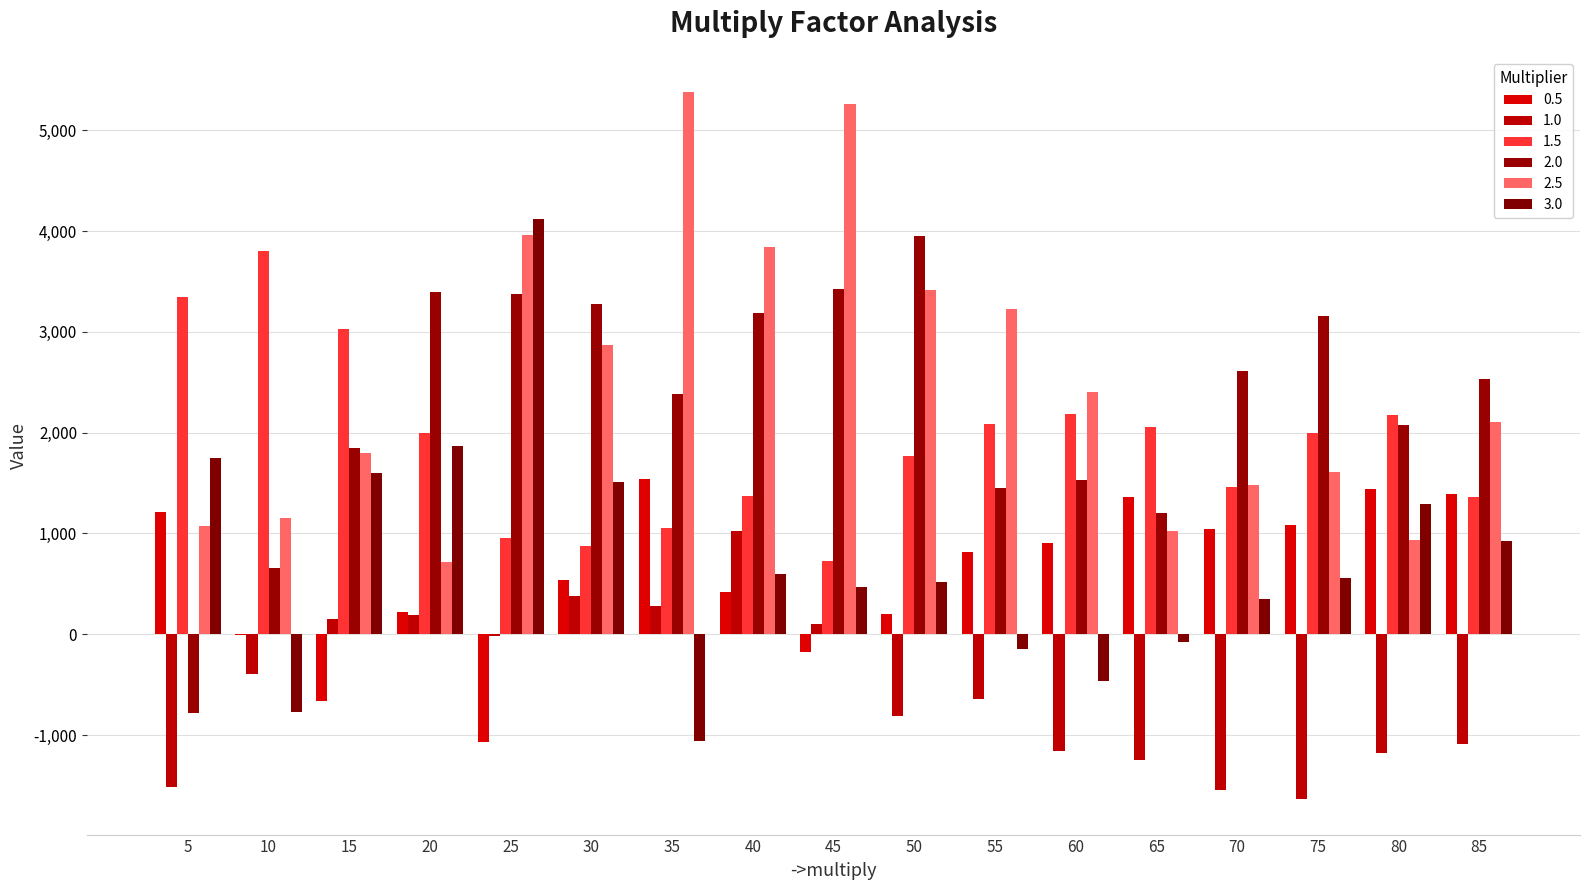

List the labels in order of 0.5 value, smallest first.

25, 15, 45, 10, 50, 20, 40, 30, 55, 60, 70, 75, 5, 65, 85, 80, 35